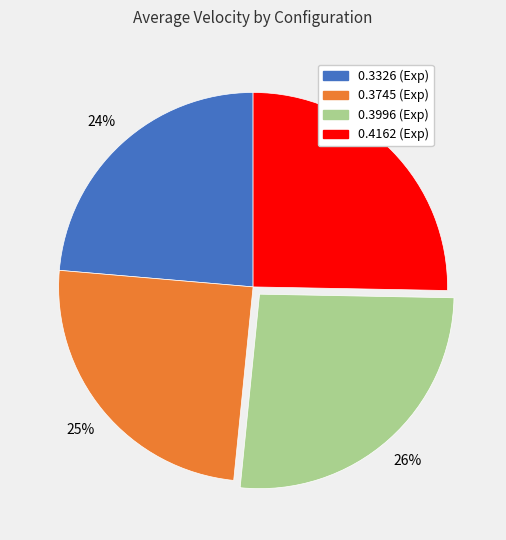

To the nearest percent, what is the average slice percentage?

25%